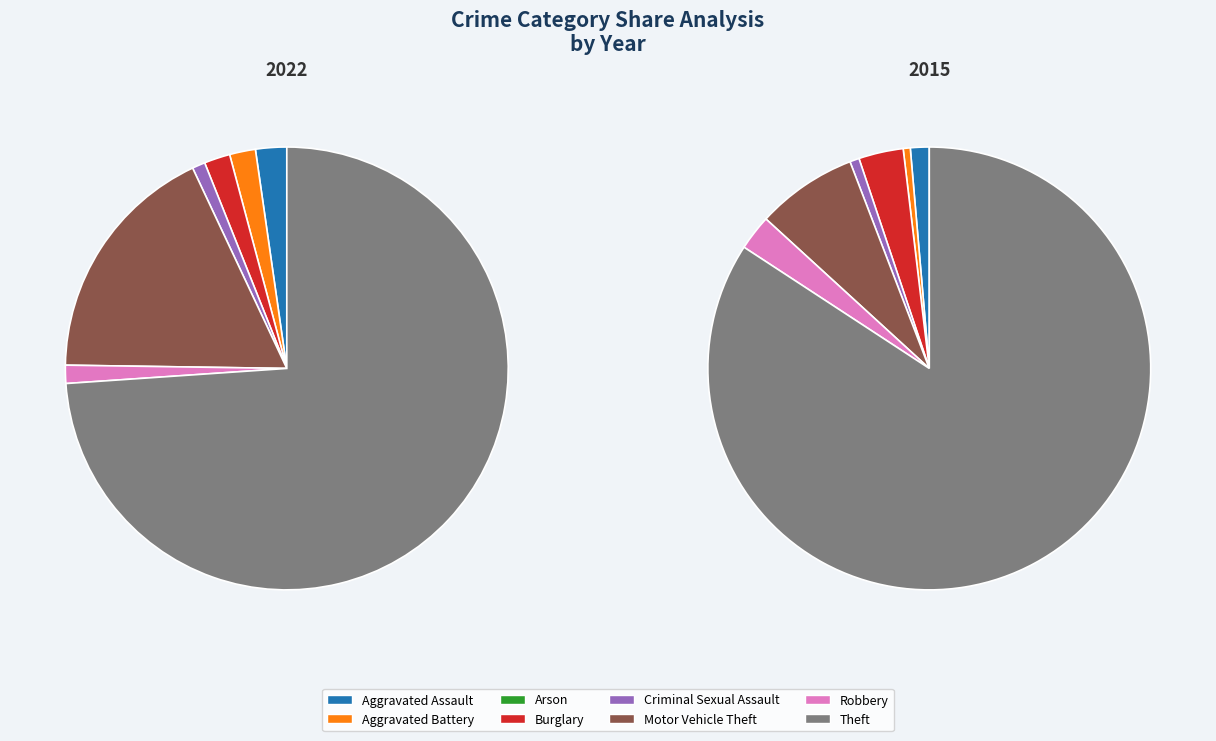

True or false: Motor Vehicle Theft accounts for 32% of the total.

False